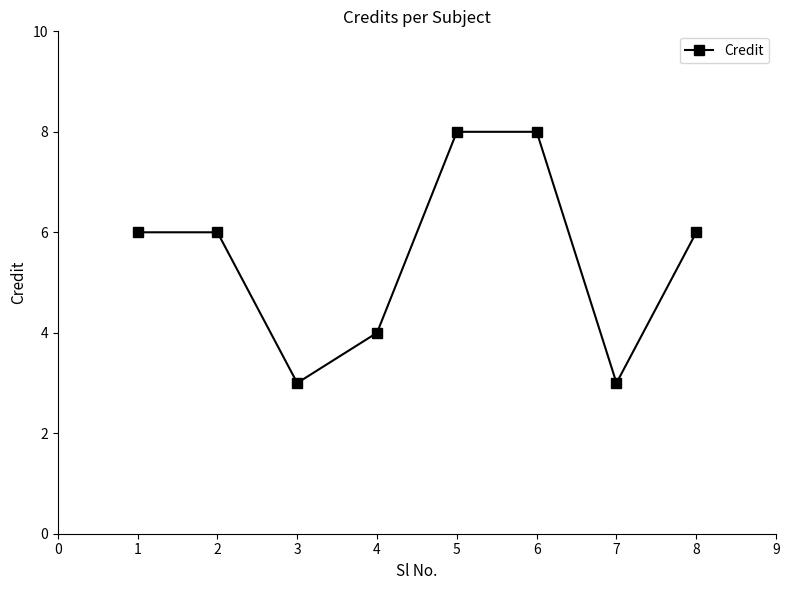

What is the value of the 7th point from the left?

3